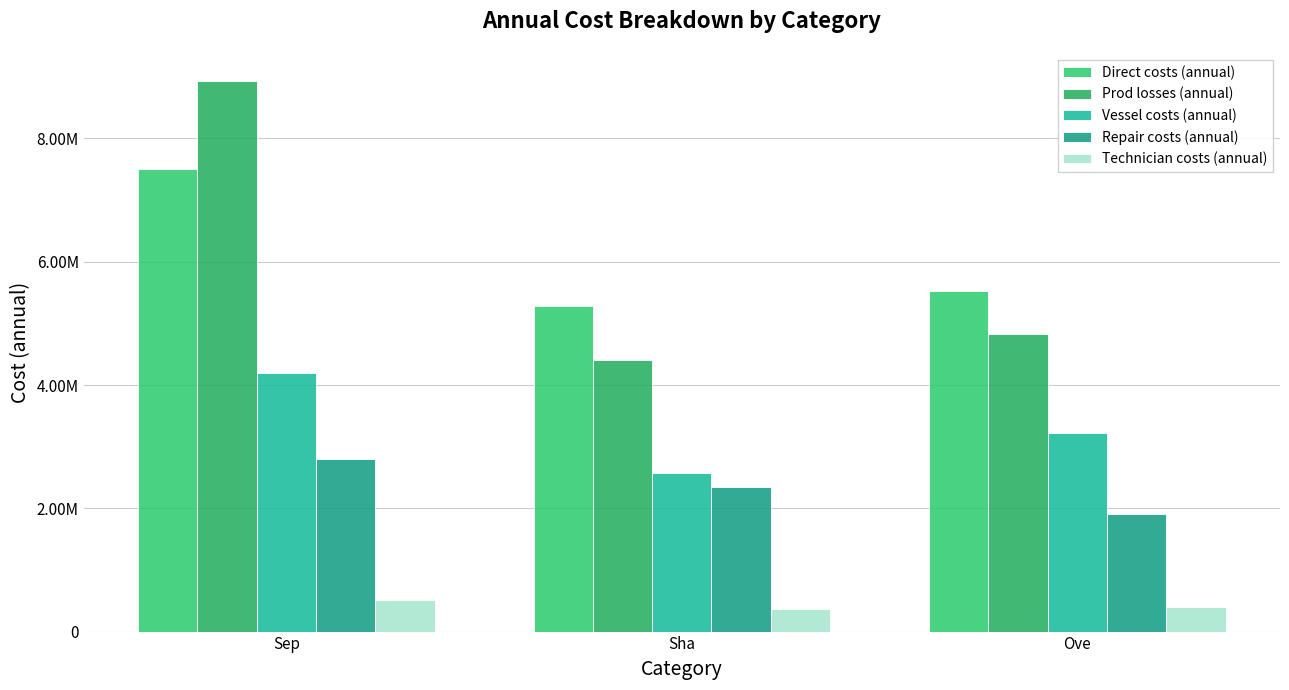

The value of Direct costs (annual) at Ove is 3096203.8. True or false?

False